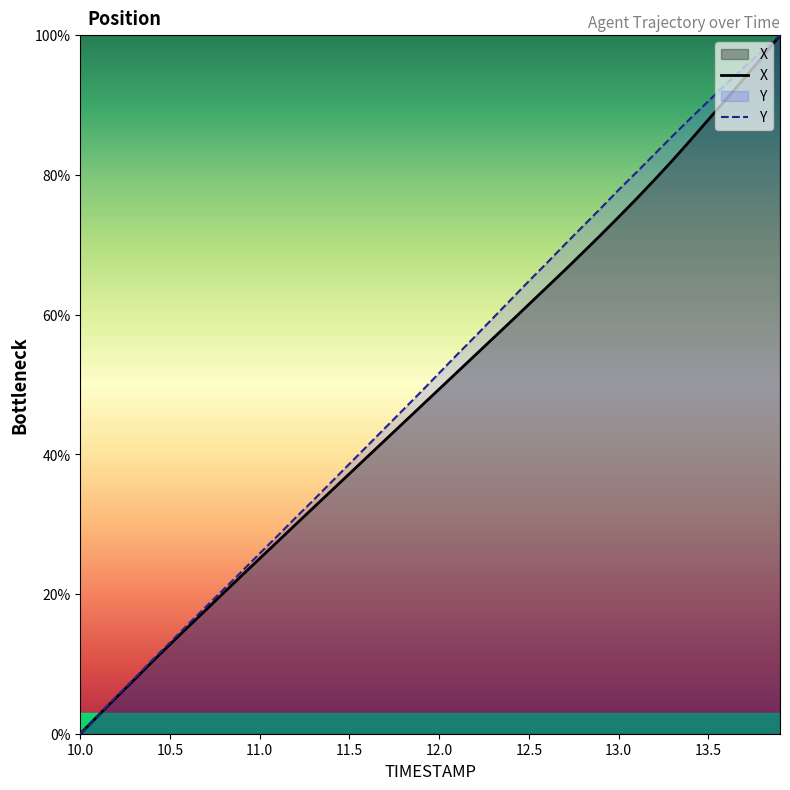

What are all the series names shown in the legend?

X, Y